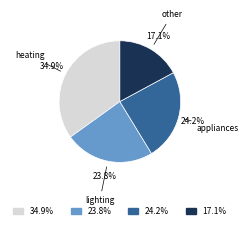

To the nearest percent, what is the average slice percentage?

25%